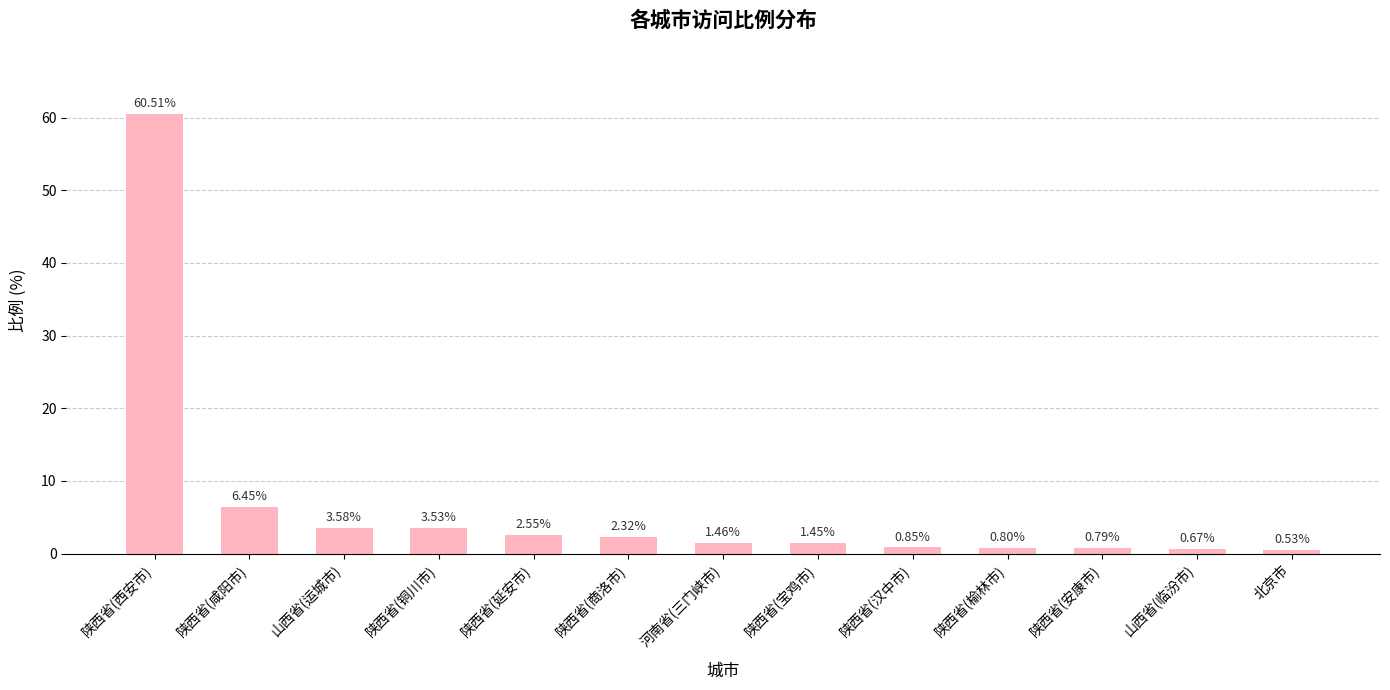

What position from the right is 陕西省(延安市)?

9